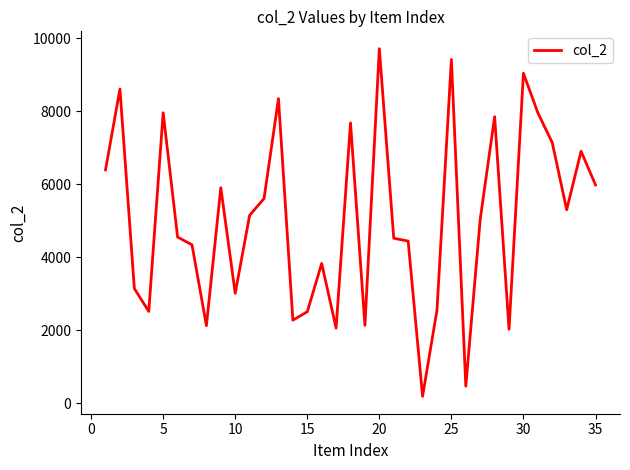

What is the maximum value shown in the chart?

9714